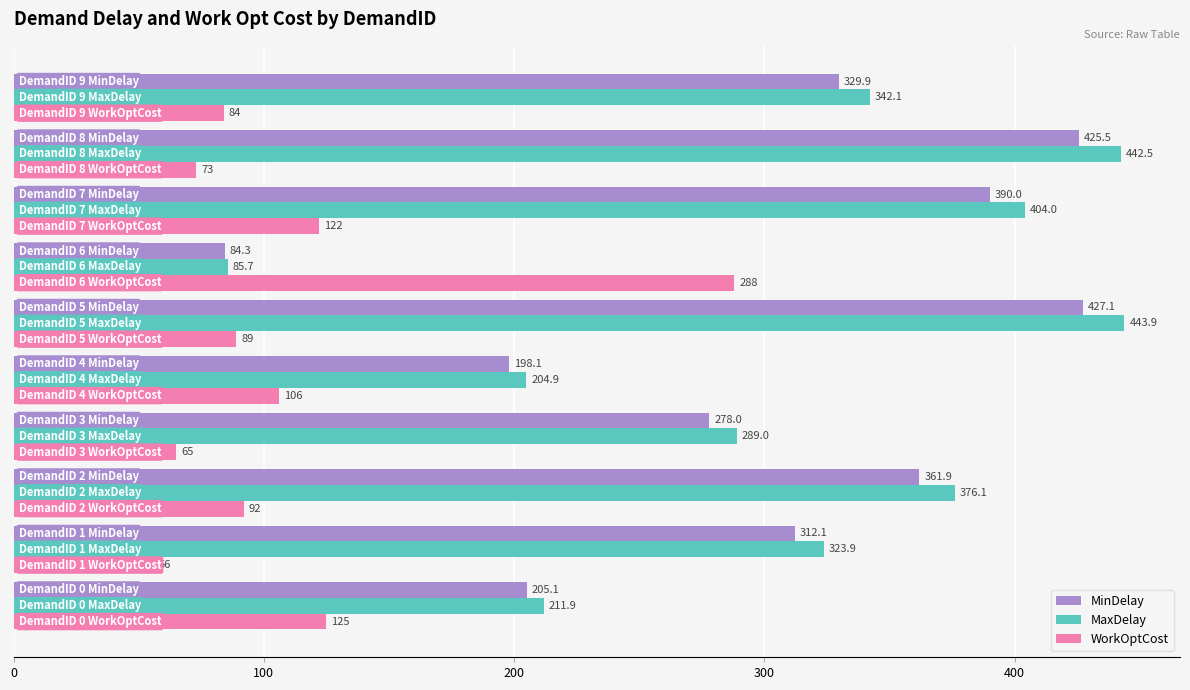

At how many categories does at least one series exceed 203?

10